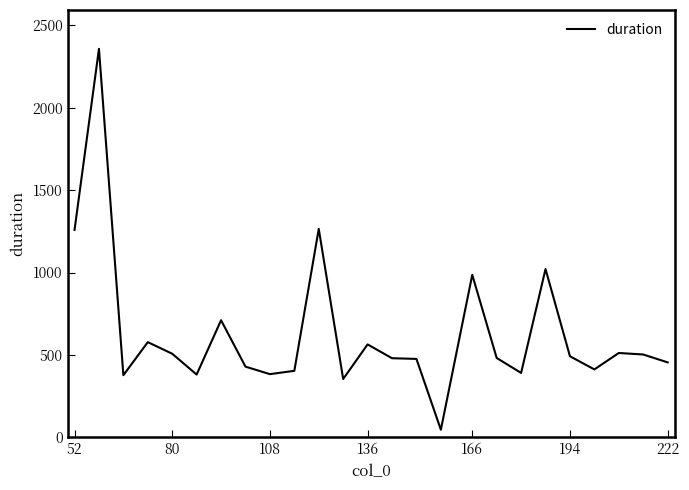

What is the difference between the maximum and minimum values?

2311.2